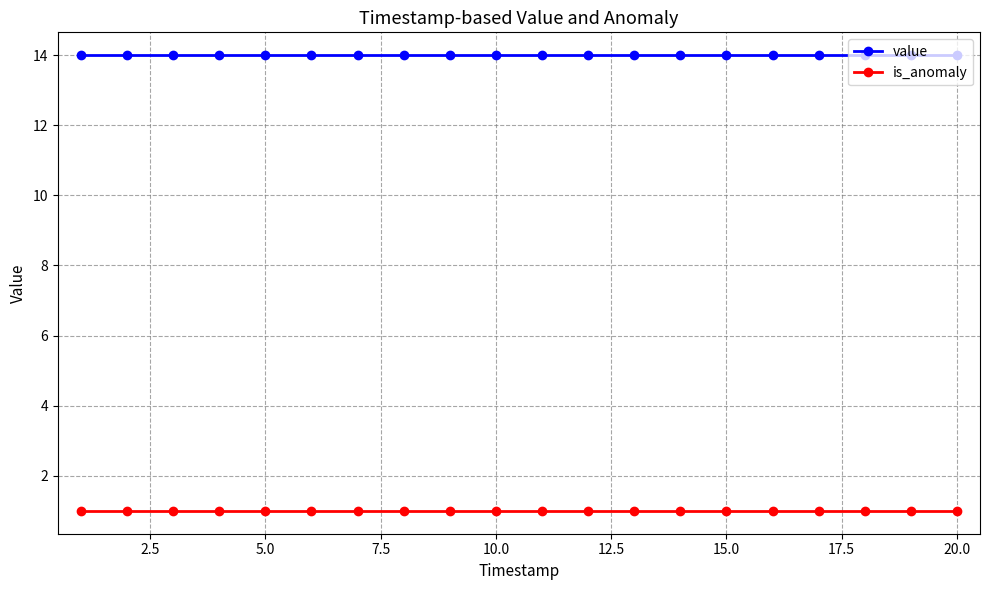

True or false: is_anomaly and value intersect in this chart.

False